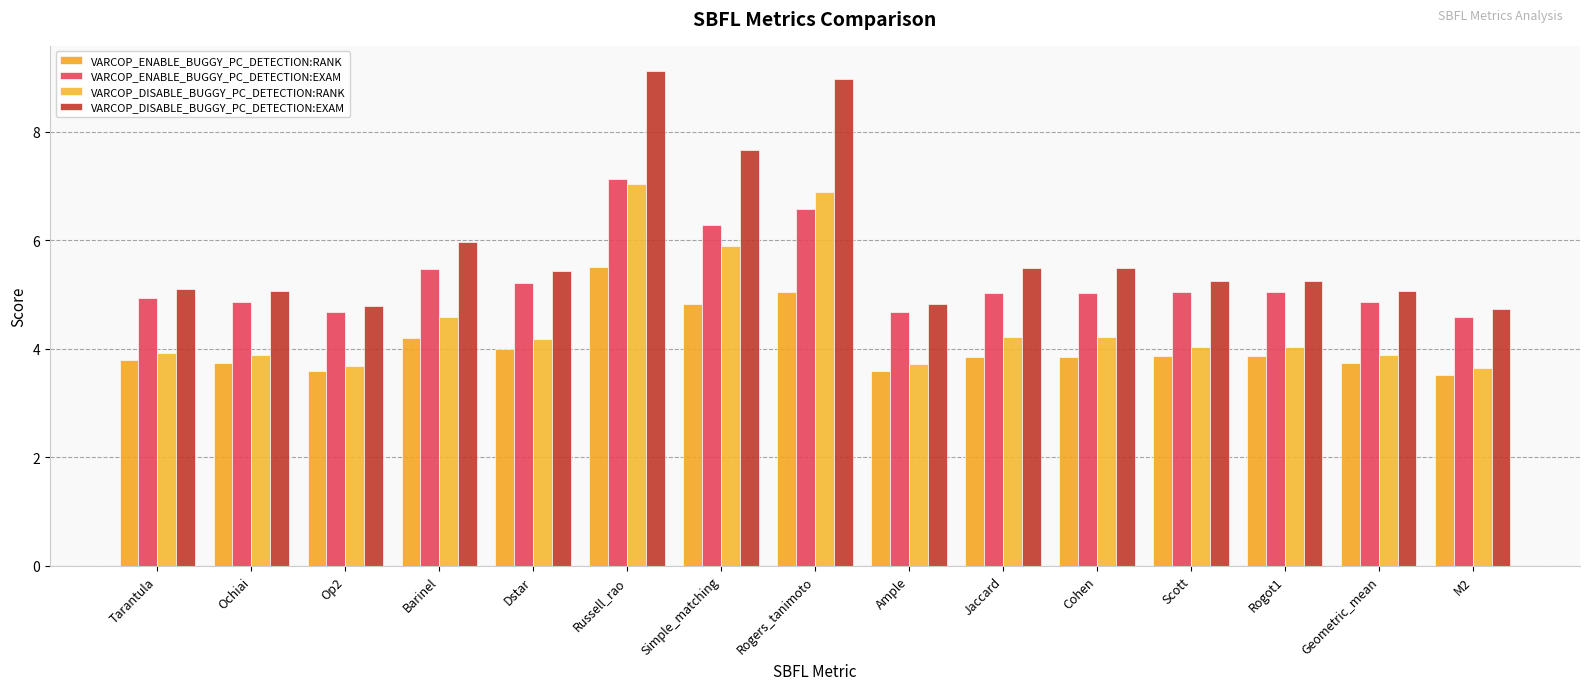

At which label does VARCOP_ENABLE_BUGGY_PC_DETECTION:EXAM first exceed 5?

Barinel